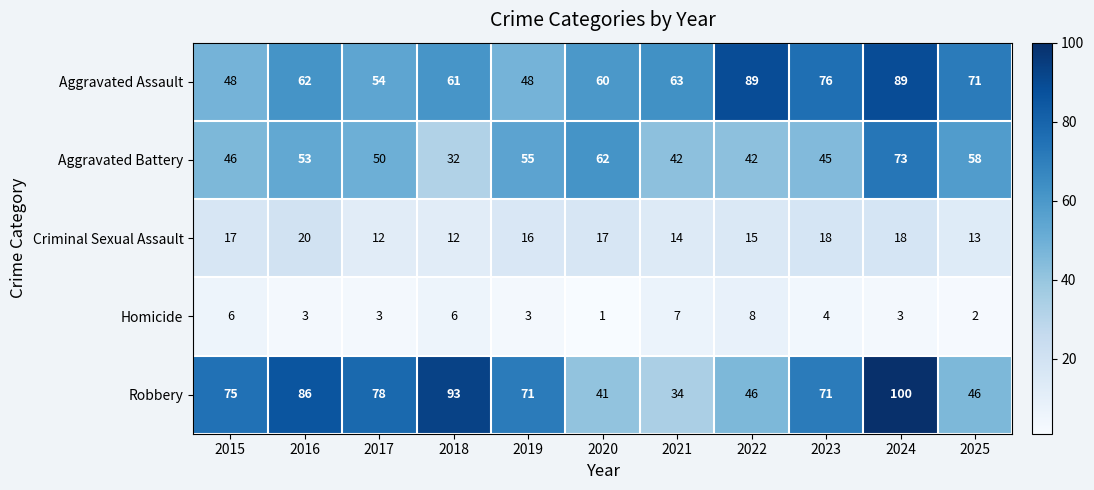

The Aggravated Battery series shows 13 at 2020. True or false?

False